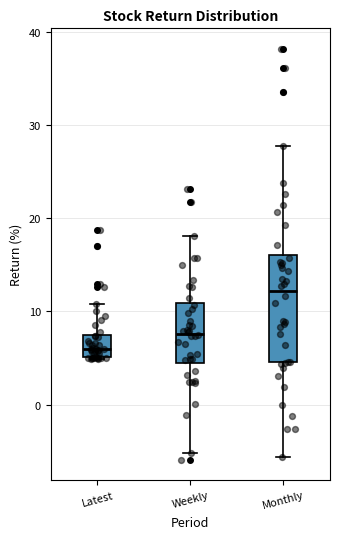

Reading left to right, read every box against the y-axis: the position of its median line, the range the box covers, and the ends of its whiskers. The values are not printed on the chart, so give them approximately, as read against the axis.

Latest: median 6, box 5 to 7, whiskers 5 to 11
Weekly: median 8, box 4 to 11, whiskers -5 to 18
Monthly: median 12, box 5 to 16, whiskers -6 to 28